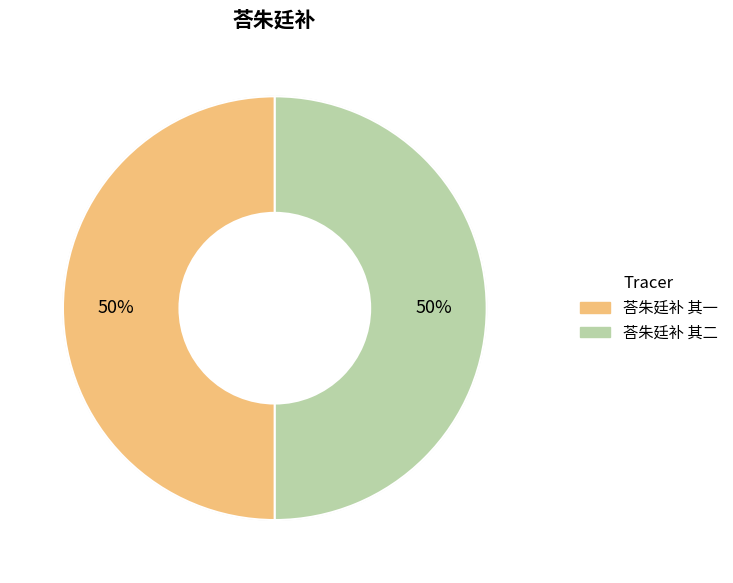

To the nearest percent, what is the average slice percentage?

50%